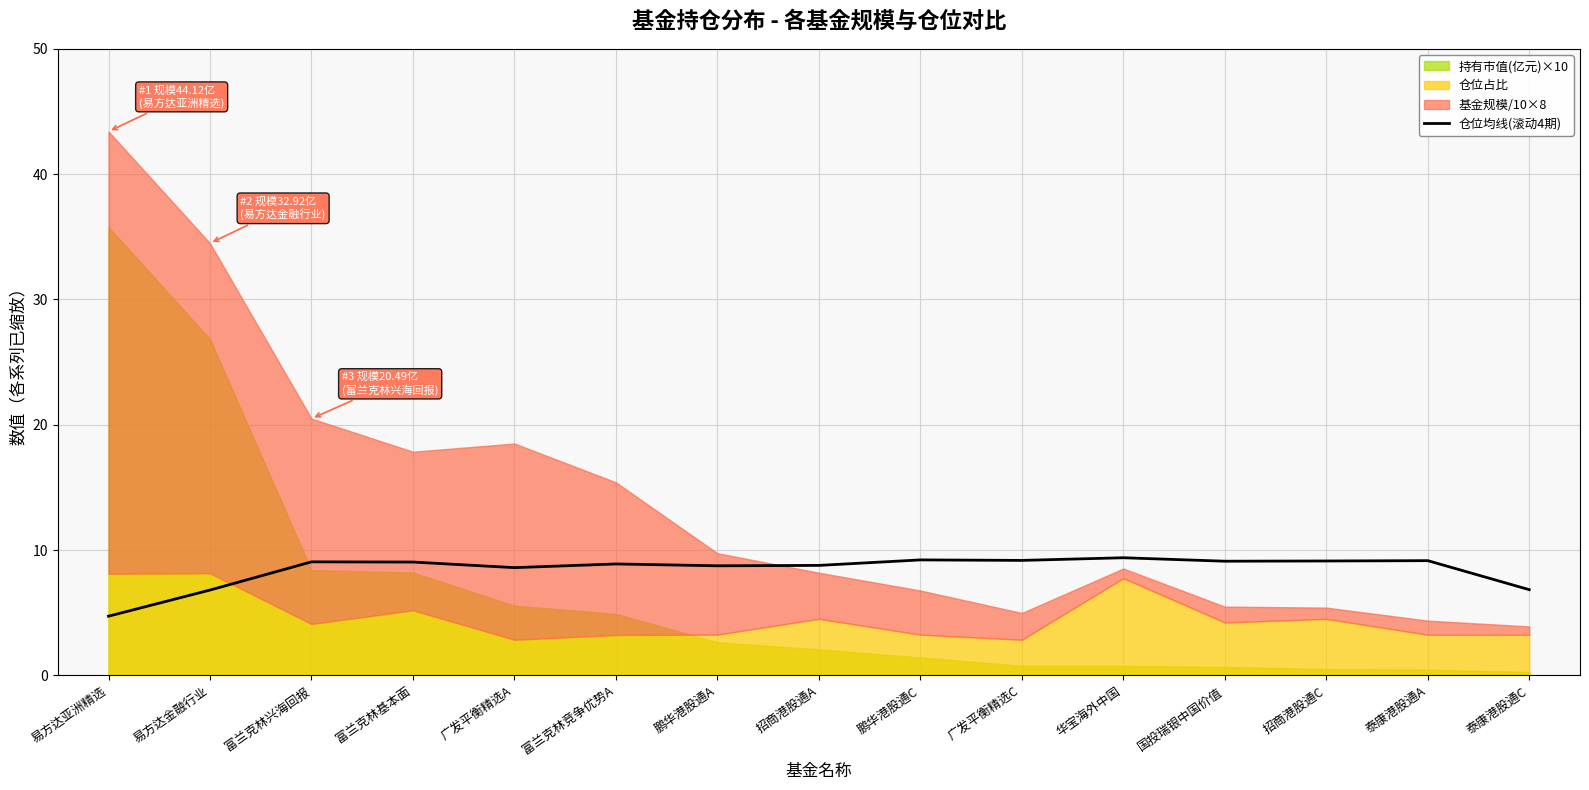

Where is the first local minimum?

广发平衡精选A